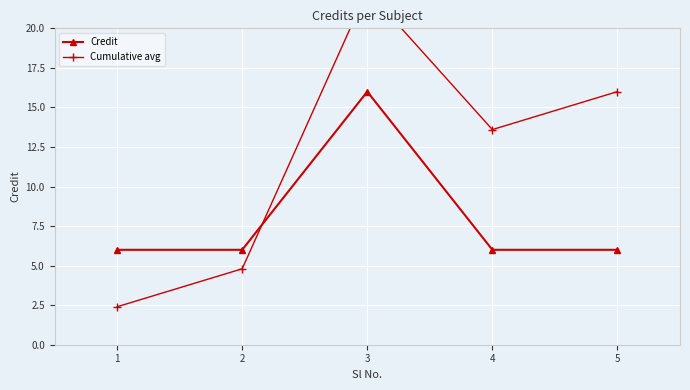

What is the sum of all Cumulative avg values?

59.2